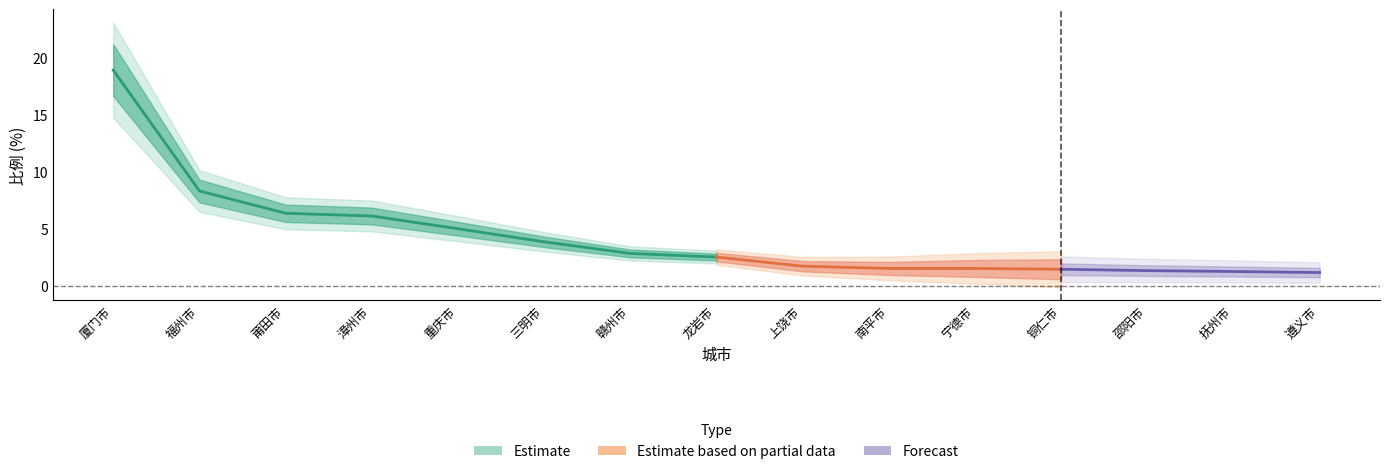

Reading right to left, extract all data points from this chart.

1.2	1.3	1.3	1.5	1.5	1.5	1.7	2.5	2.9	3.9	5.0	6.1	6.4	8.3	19.0